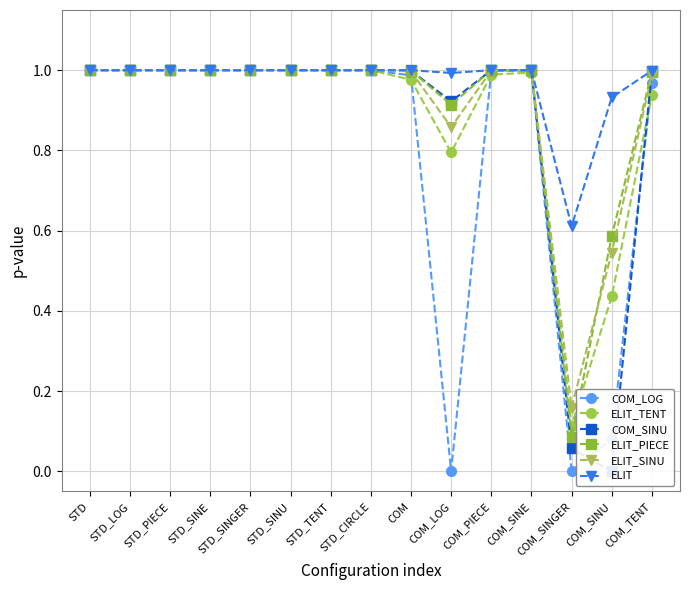

True or false: COM_LOG has more than 2 points higher than both neighbors.

False